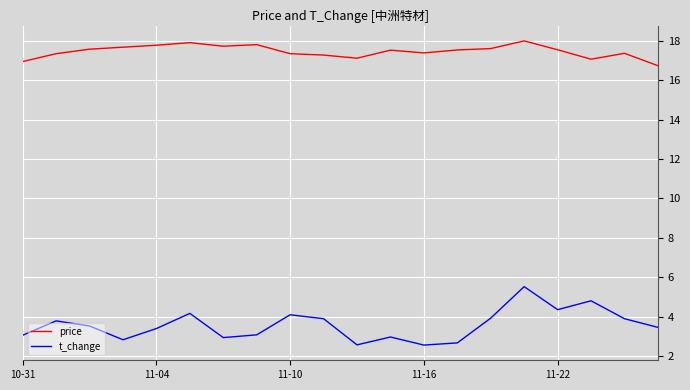

What is the maximum value shown in the chart?

18.0